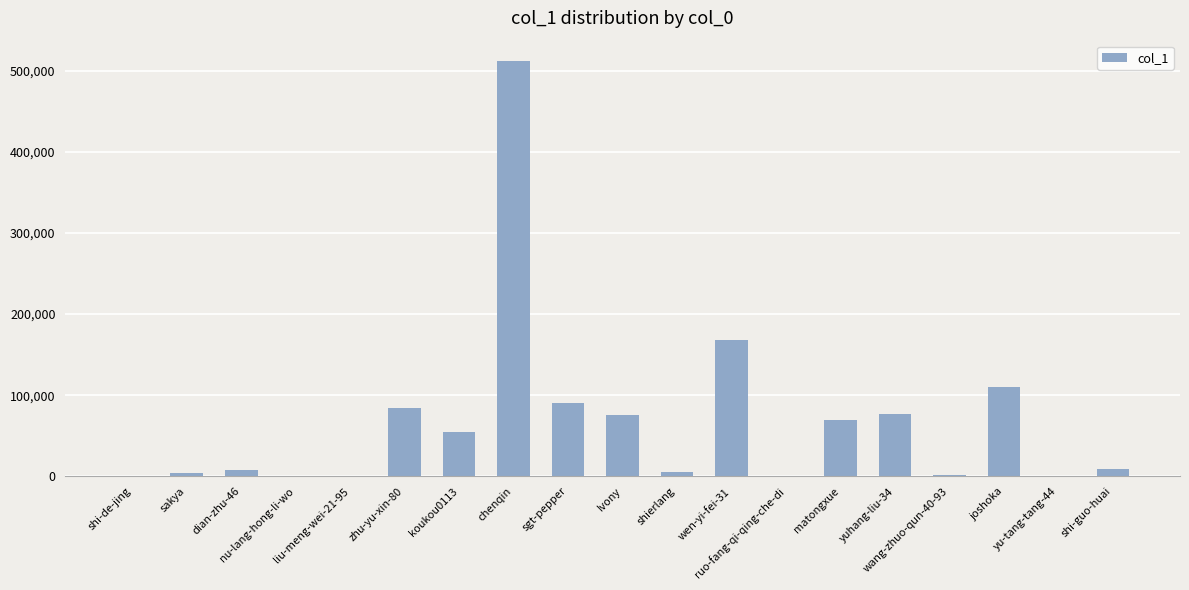

What is the average value?

66854